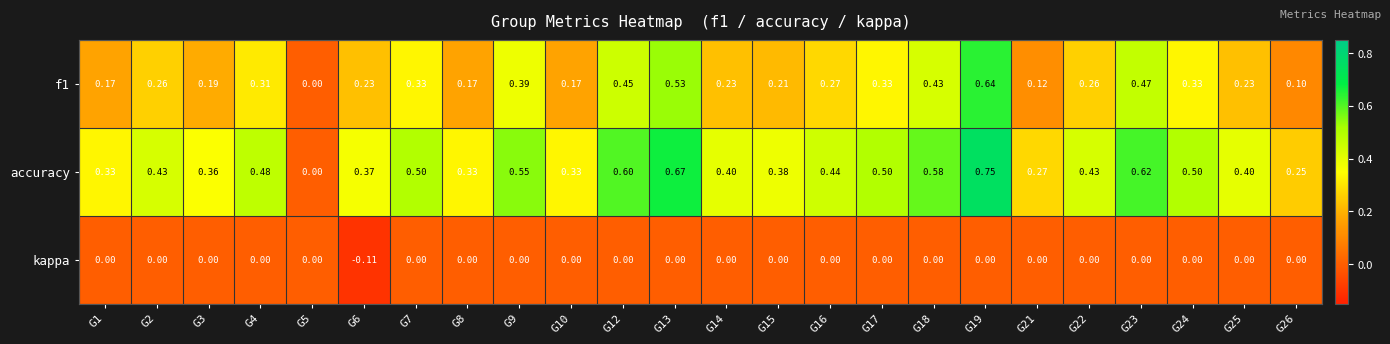

Which series changed the most between G10 and G22?

accuracy